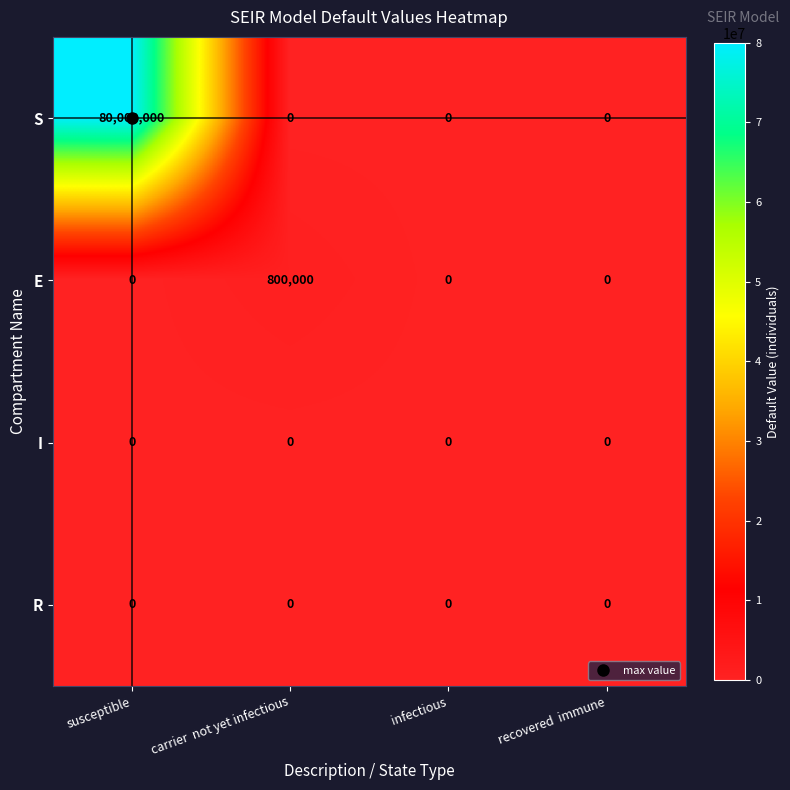

Which label corresponds to the largest value in the chart?

susceptible